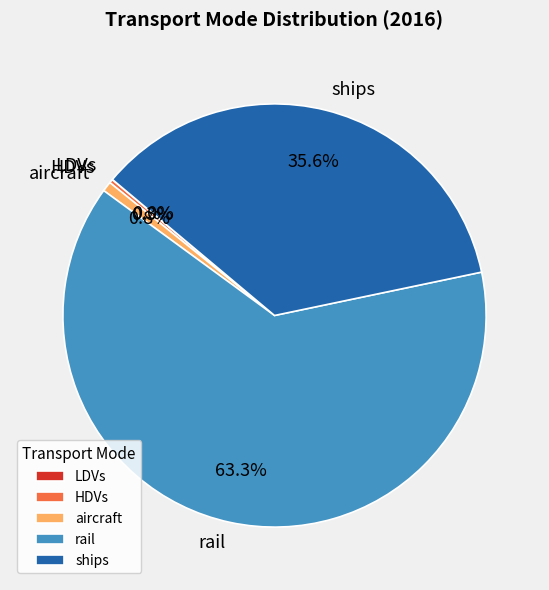

What is the total percentage of ships and HDVs?

35.9%